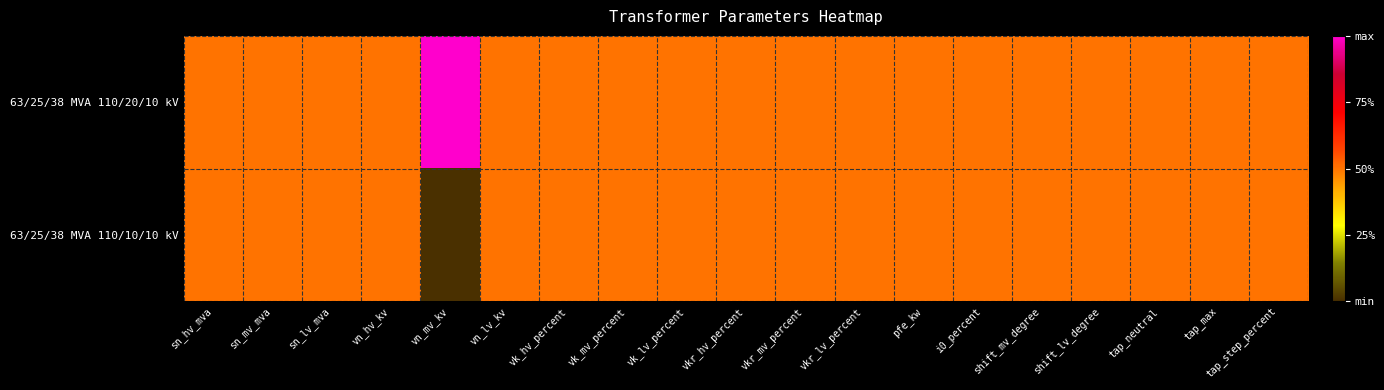

What is the greatest value displayed?

1.0